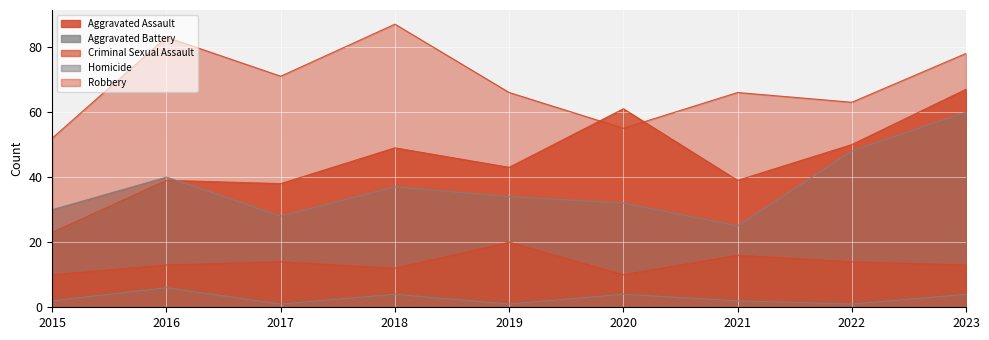

What is the value of the Robbery point at the 3rd from the left?

71